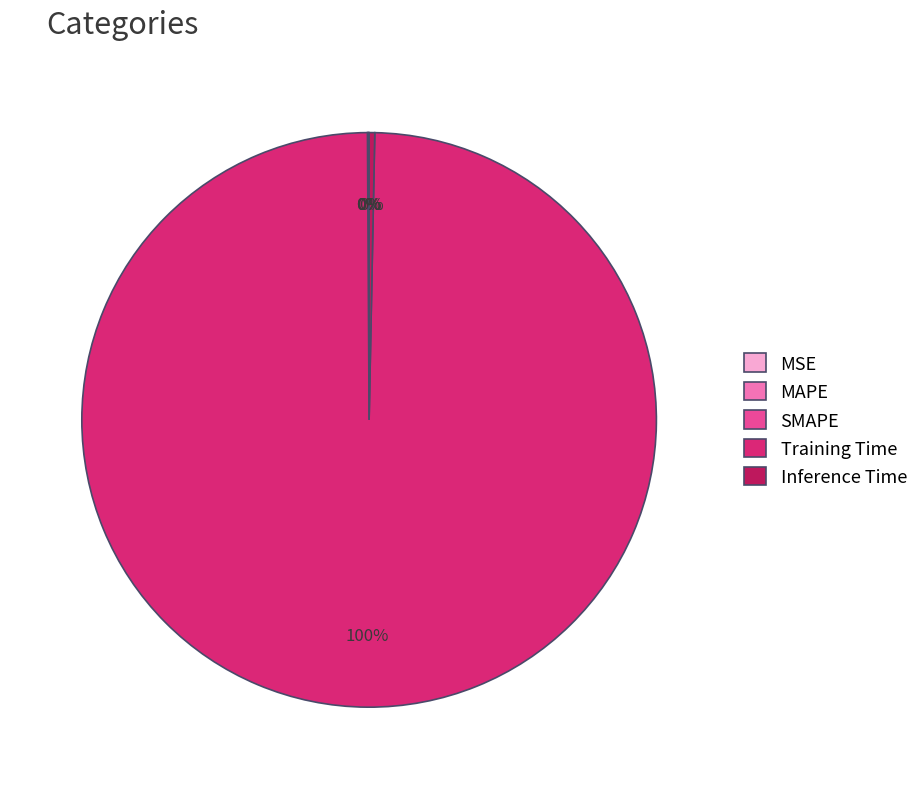

What is the largest slice in the pie chart?

Training Time